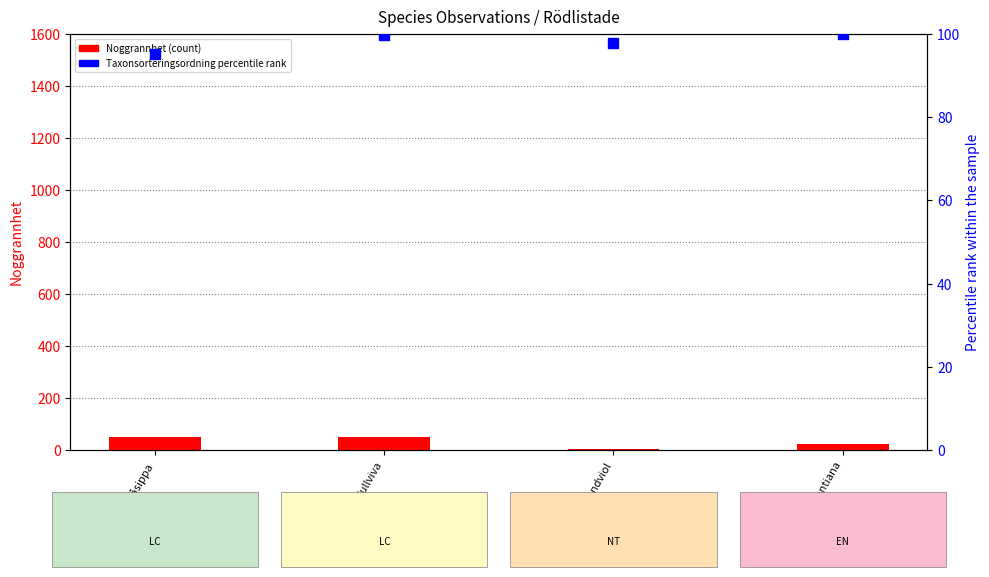

What are all the series names shown in the legend?

Noggrannhet (count), Taxonsorteringsordning percentile